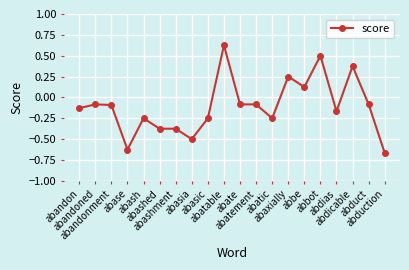

Does the chart display data point markers on the line(s)?

Yes